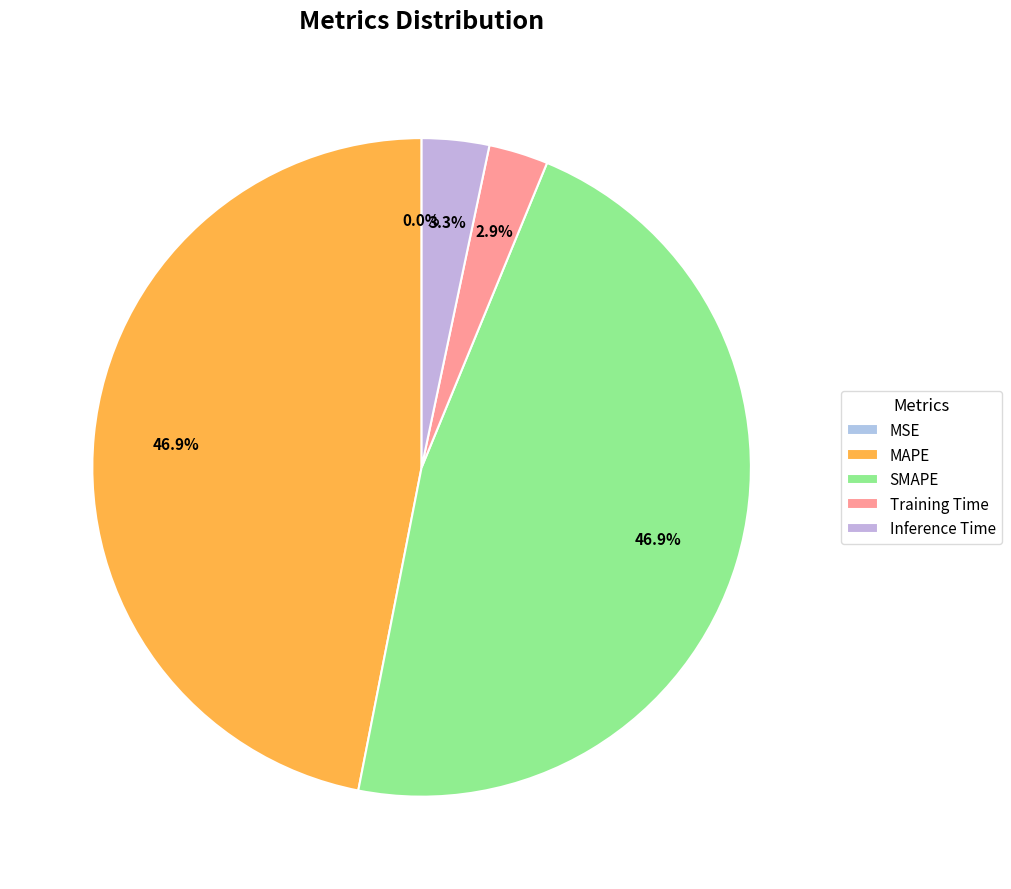

How many segments does this pie chart have?

5